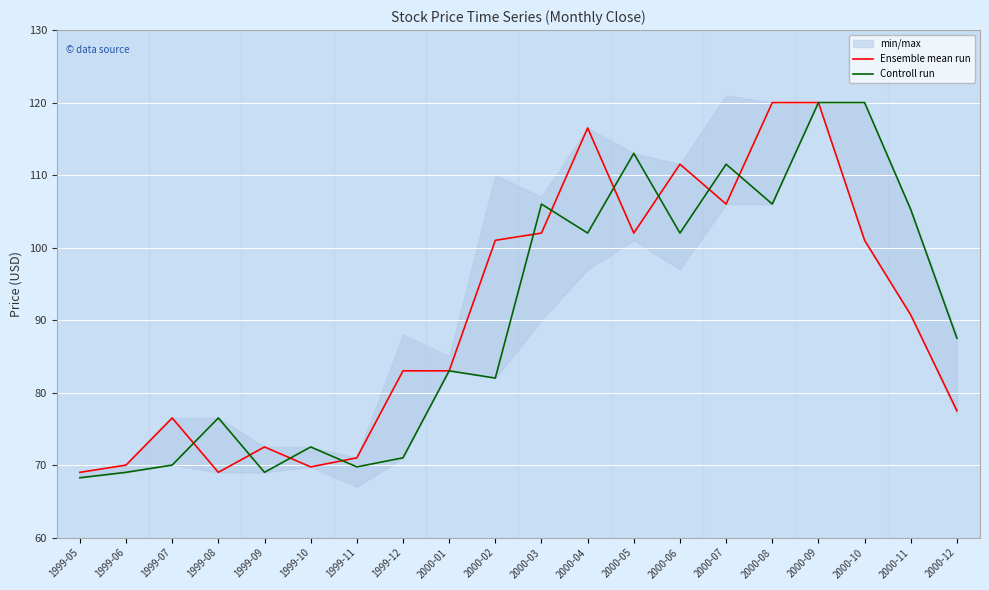

How many interior local peaks does the Controll run series have?

6